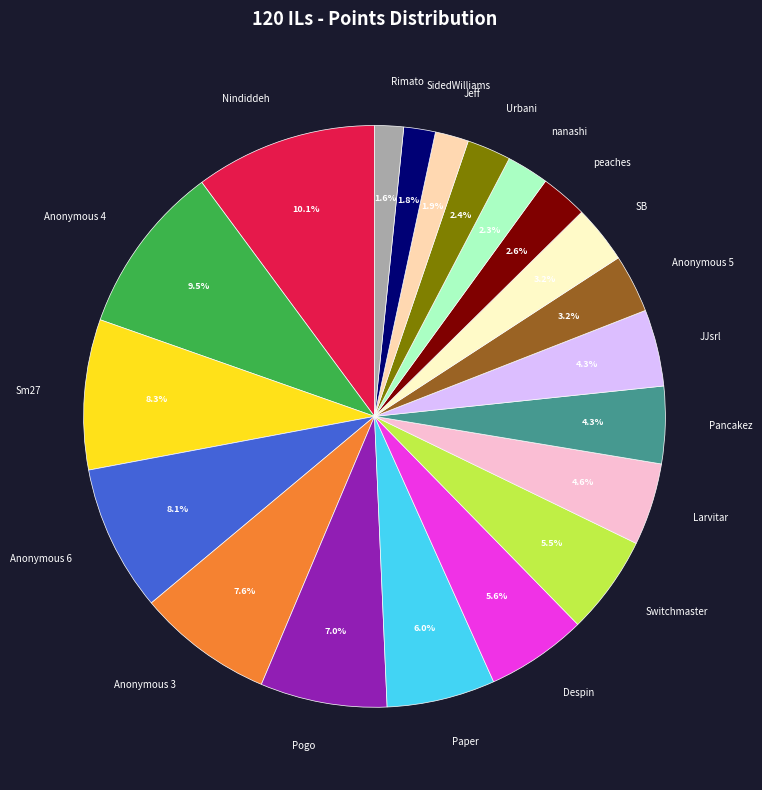

To the nearest percent, what is the difference between the largest and smallest slice percentages?

9%